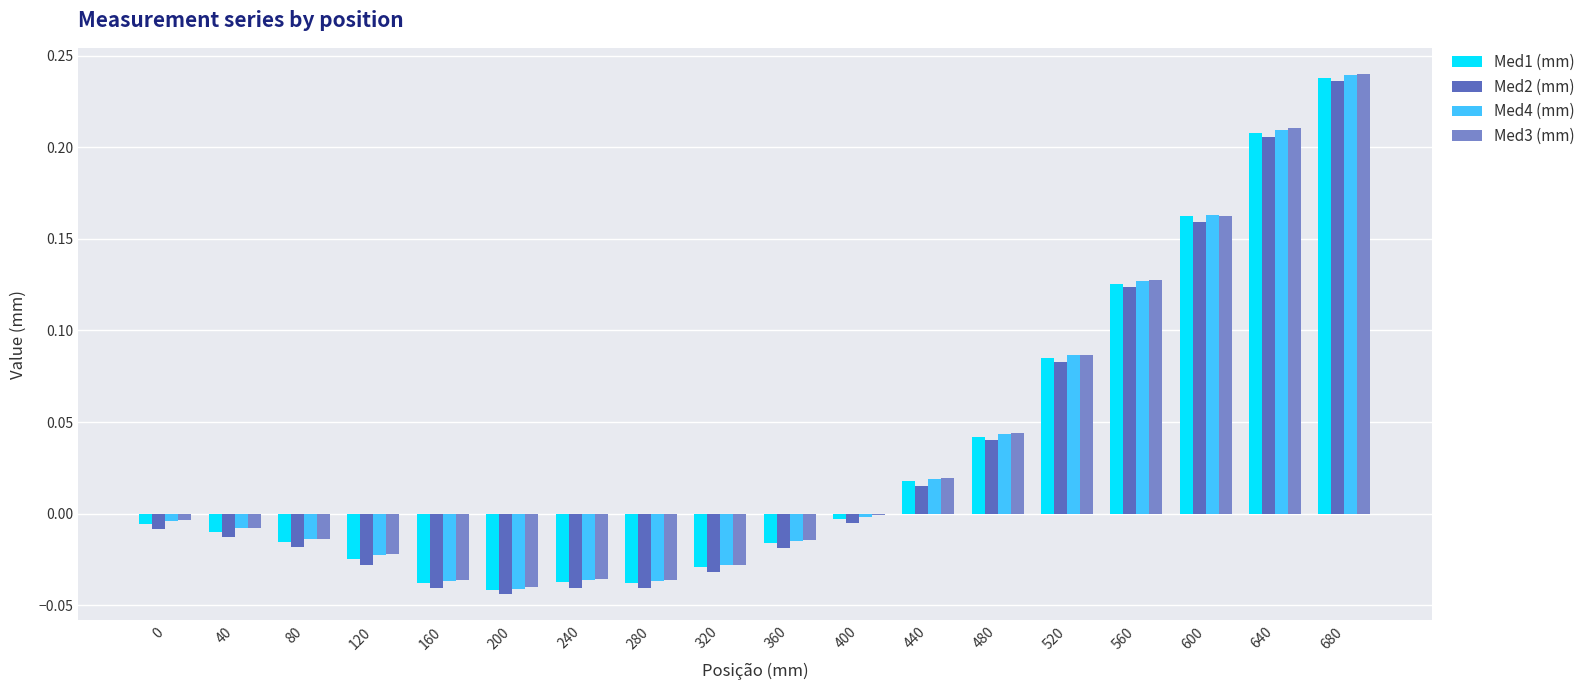

Is the value of Med2 (mm) at 40 greater than the value of Med4 (mm) at 480?

No